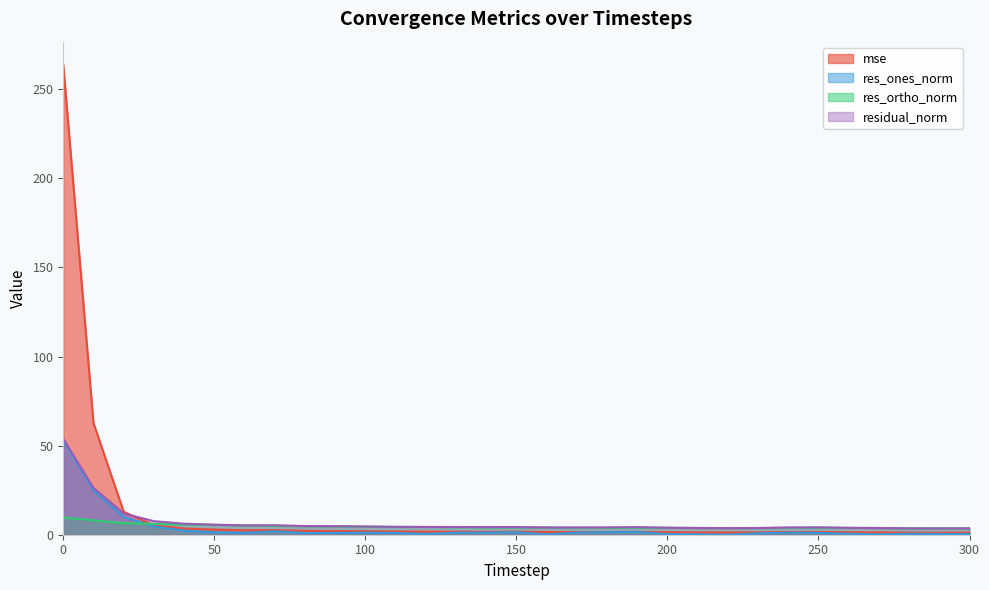

What value does the residual_norm series have at 240?

4.1